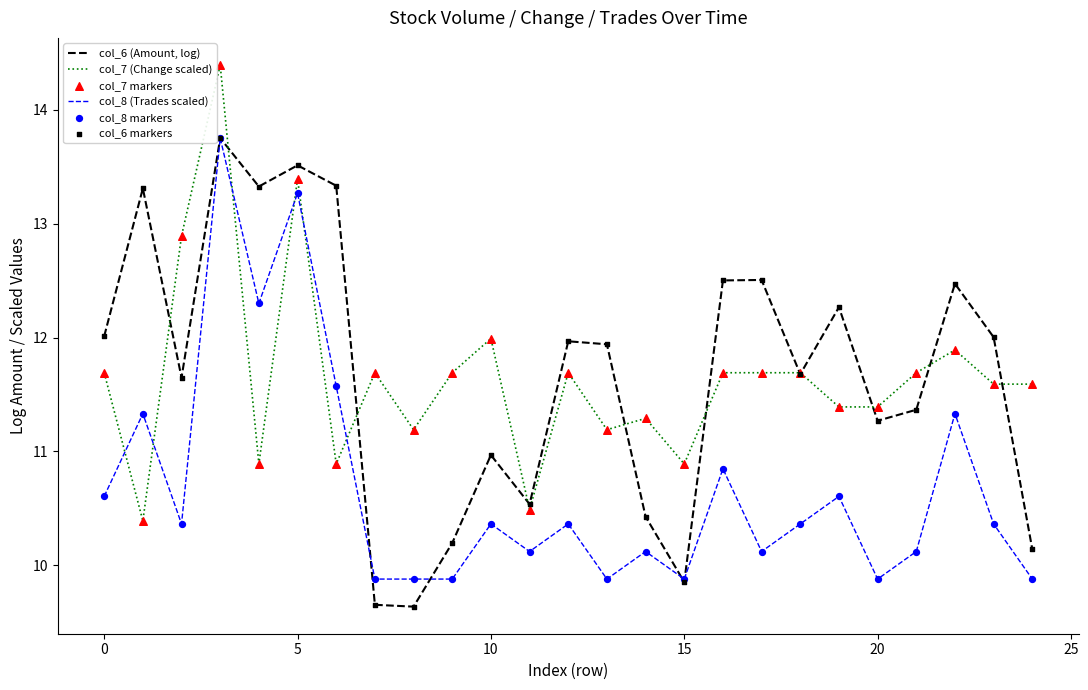

What is the minimum value for col_7 (Change scaled)?

10.4